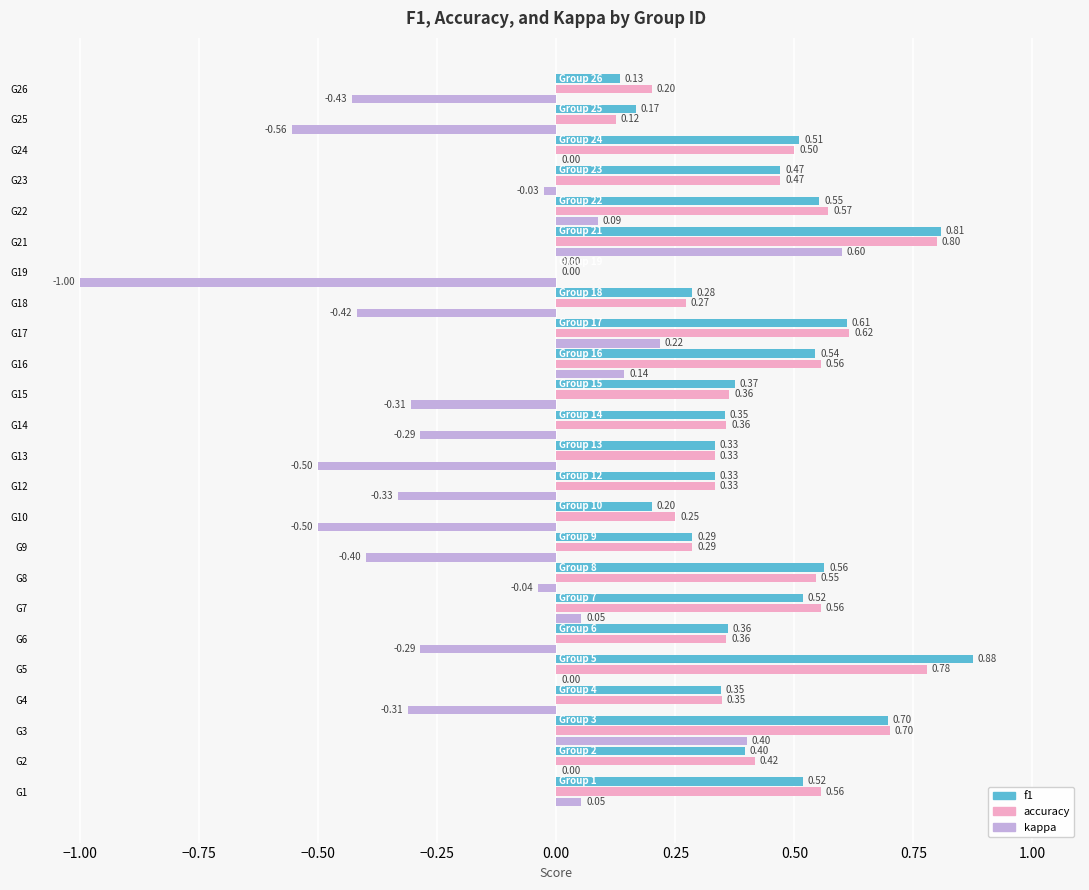

What is the sum of the accuracy values at G12 and G6?

0.7